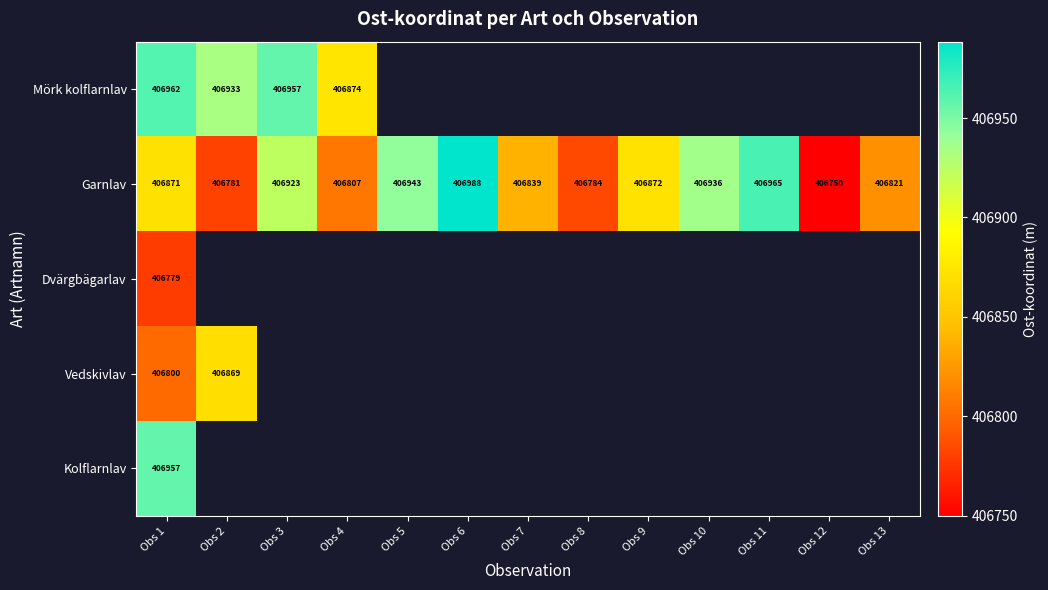

Which series has the largest range (max minus min)?

Garnlav